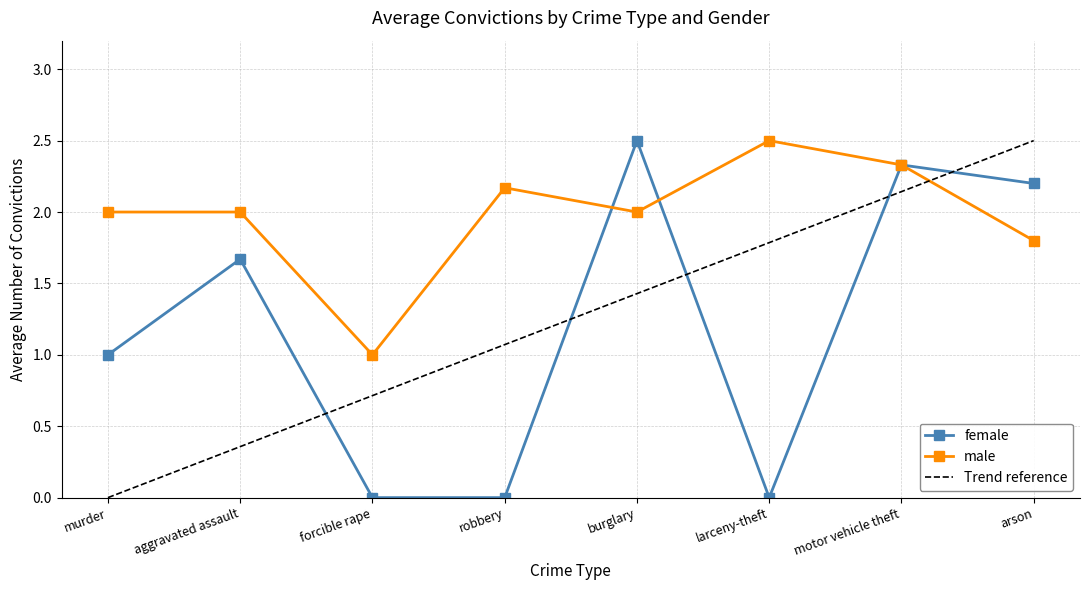

At which label does Trend reference first exceed 1?

robbery